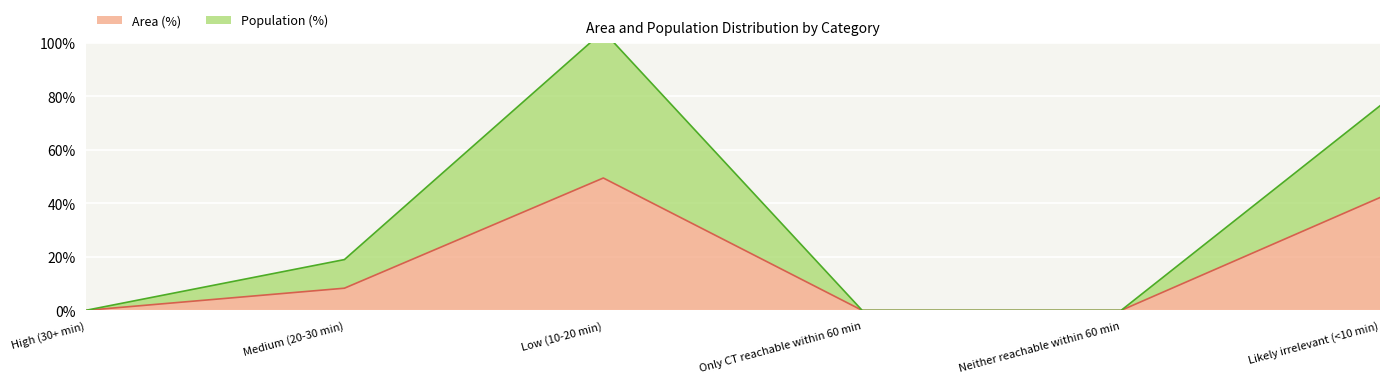

How many positive values does the Area (%) series have?

3